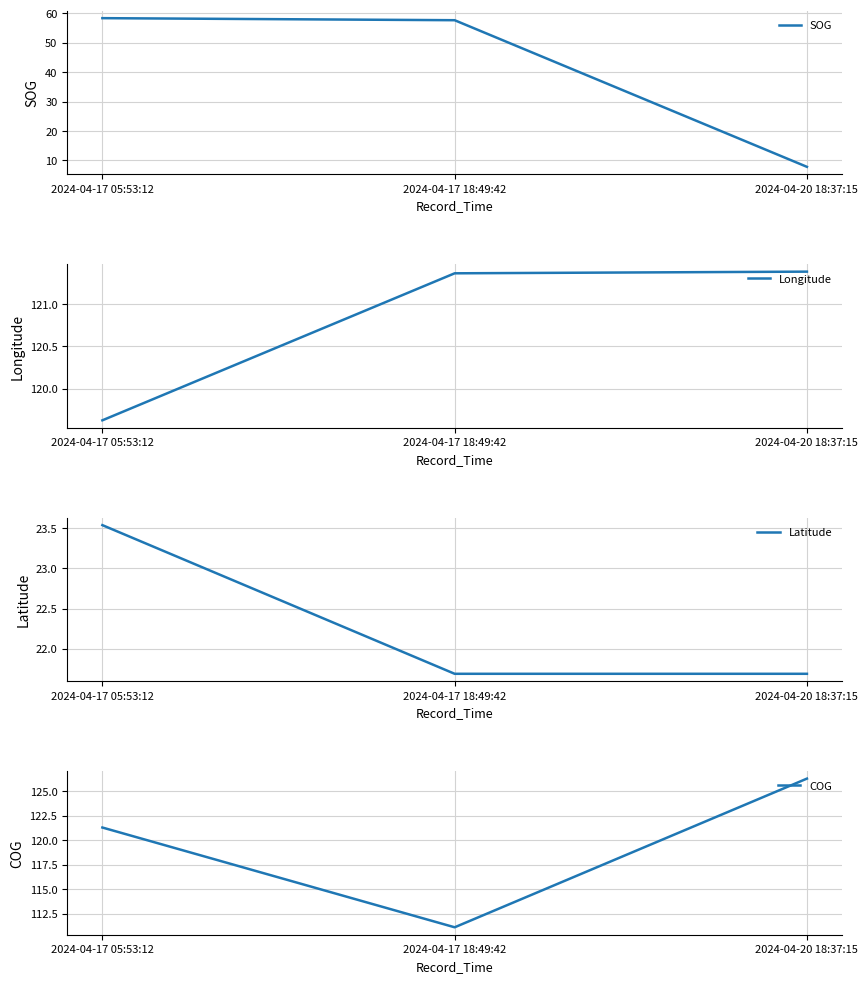

Between 2024-04-17 18:49:42 and 2024-04-20 18:37:15, which series saw the biggest shift?

SOG